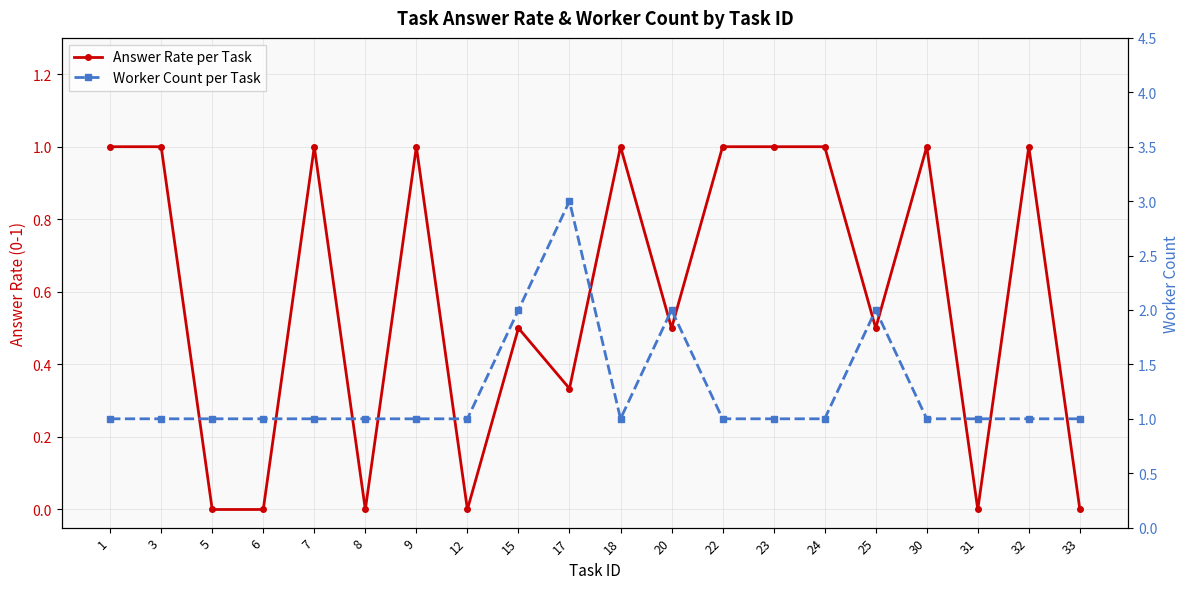

At which label does Worker Count per Task reach its minimum?

1